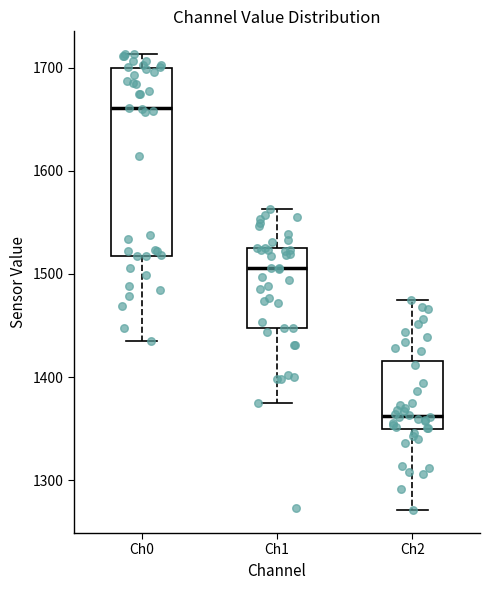

Reading left to right, transcribe this box plot: for each box, give where its median line is, the range the box spans, and where its two whiskers end, as read against the y-axis. The values are not printed on the chart, so give them approximately, as read against the axis.

Ch0: median 1660, box 1520 to 1700, whiskers 1440 to 1710
Ch1: median 1510, box 1450 to 1530, whiskers 1380 to 1560
Ch2: median 1360, box 1350 to 1420, whiskers 1270 to 1480